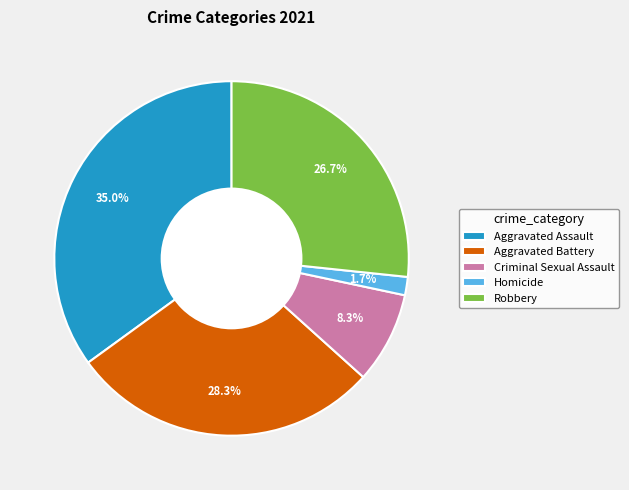

Is the sum of Criminal Sexual Assault and Aggravated Battery greater than half?

No